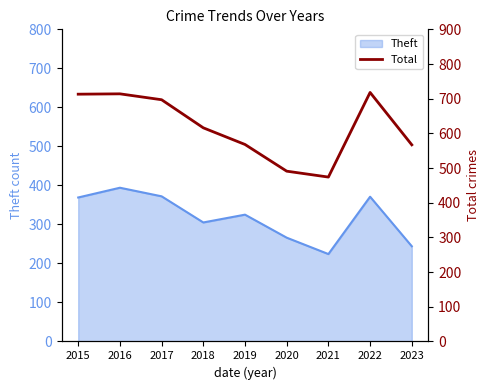

Where does the data first go above 616?

2015